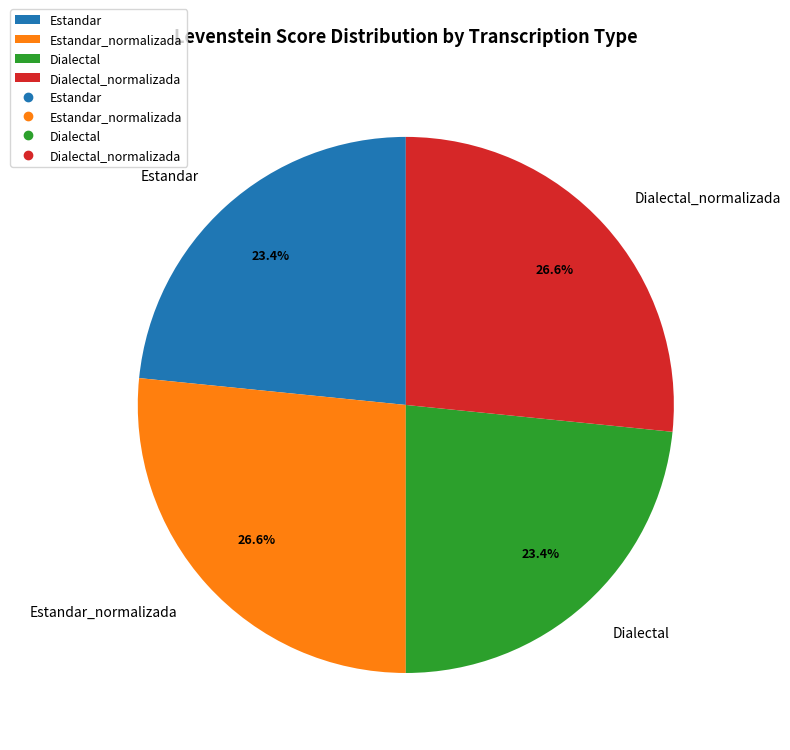

Count the number of slices in the pie.

4